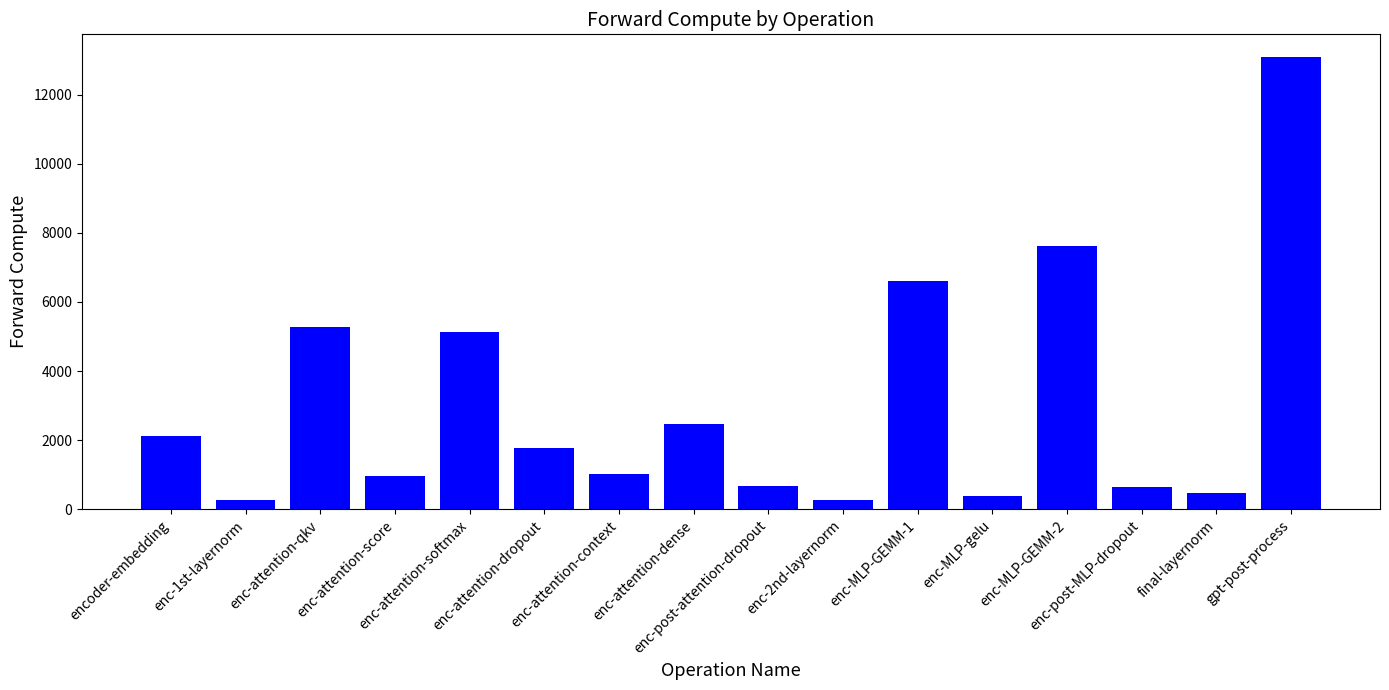

What is the maximum value shown in the chart?

13088.9